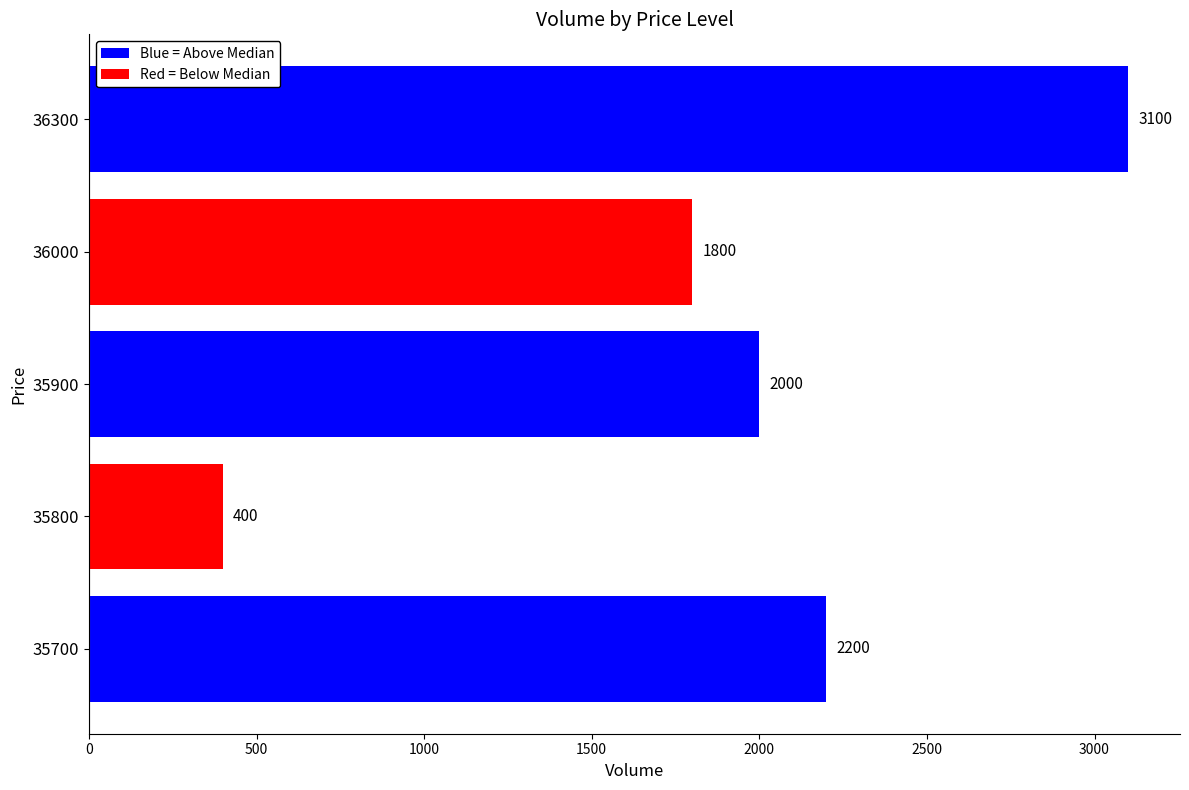

The chart shows a value of 3100 at 36300. True or false?

True